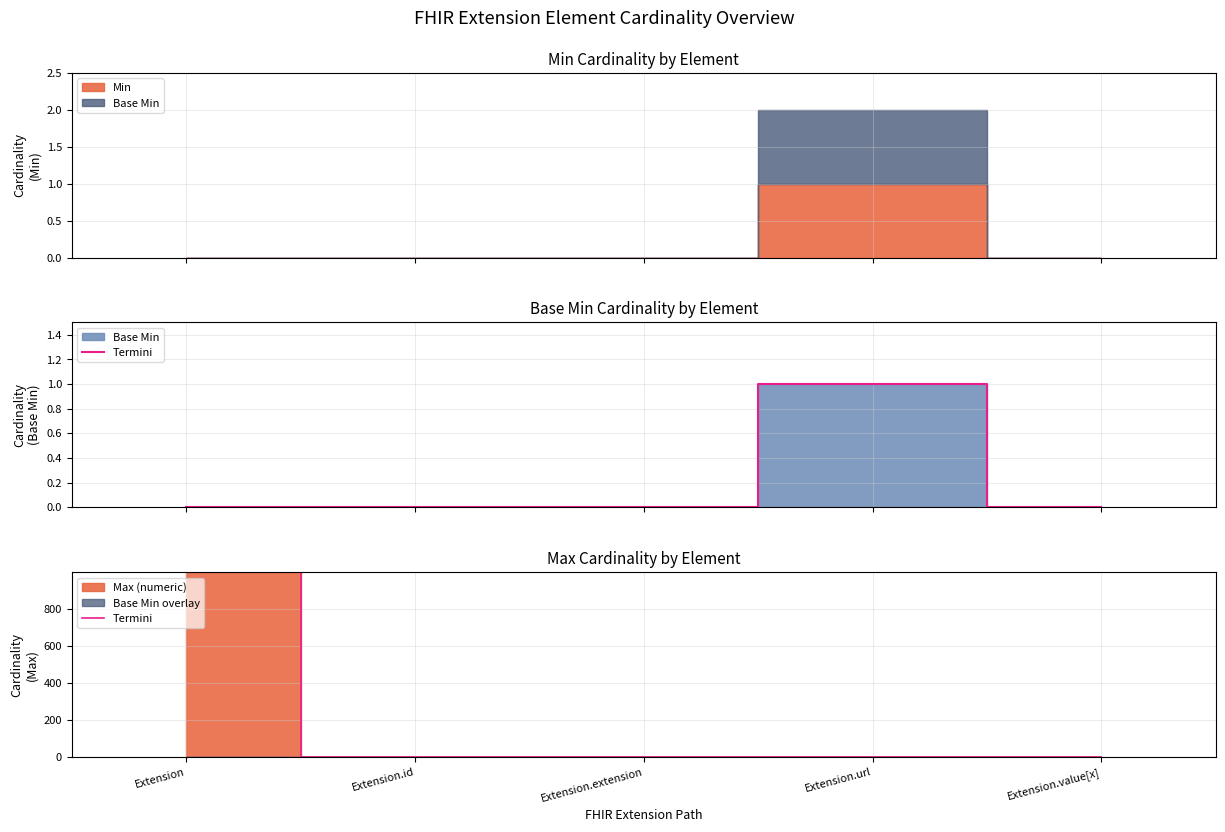

Does the chart display data point markers on the line(s)?

No